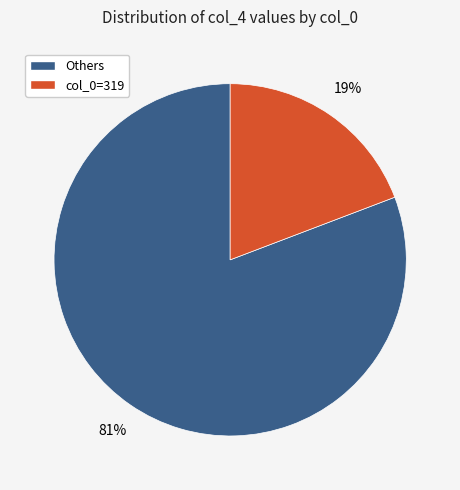

Is there any slice that represents more than half of the pie?

Yes